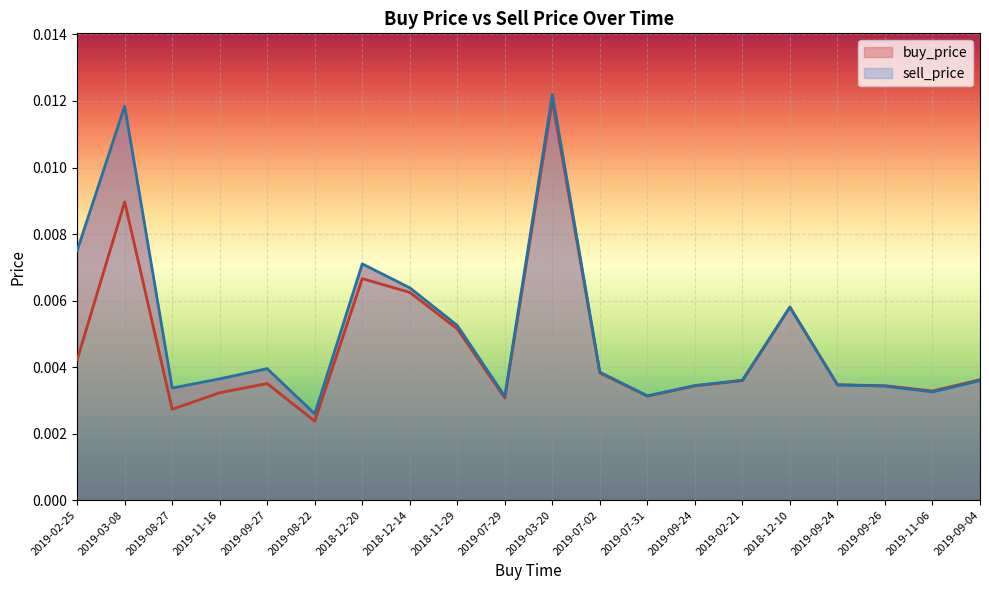

List the series in order of their peak value, highest first.

sell_price, buy_price